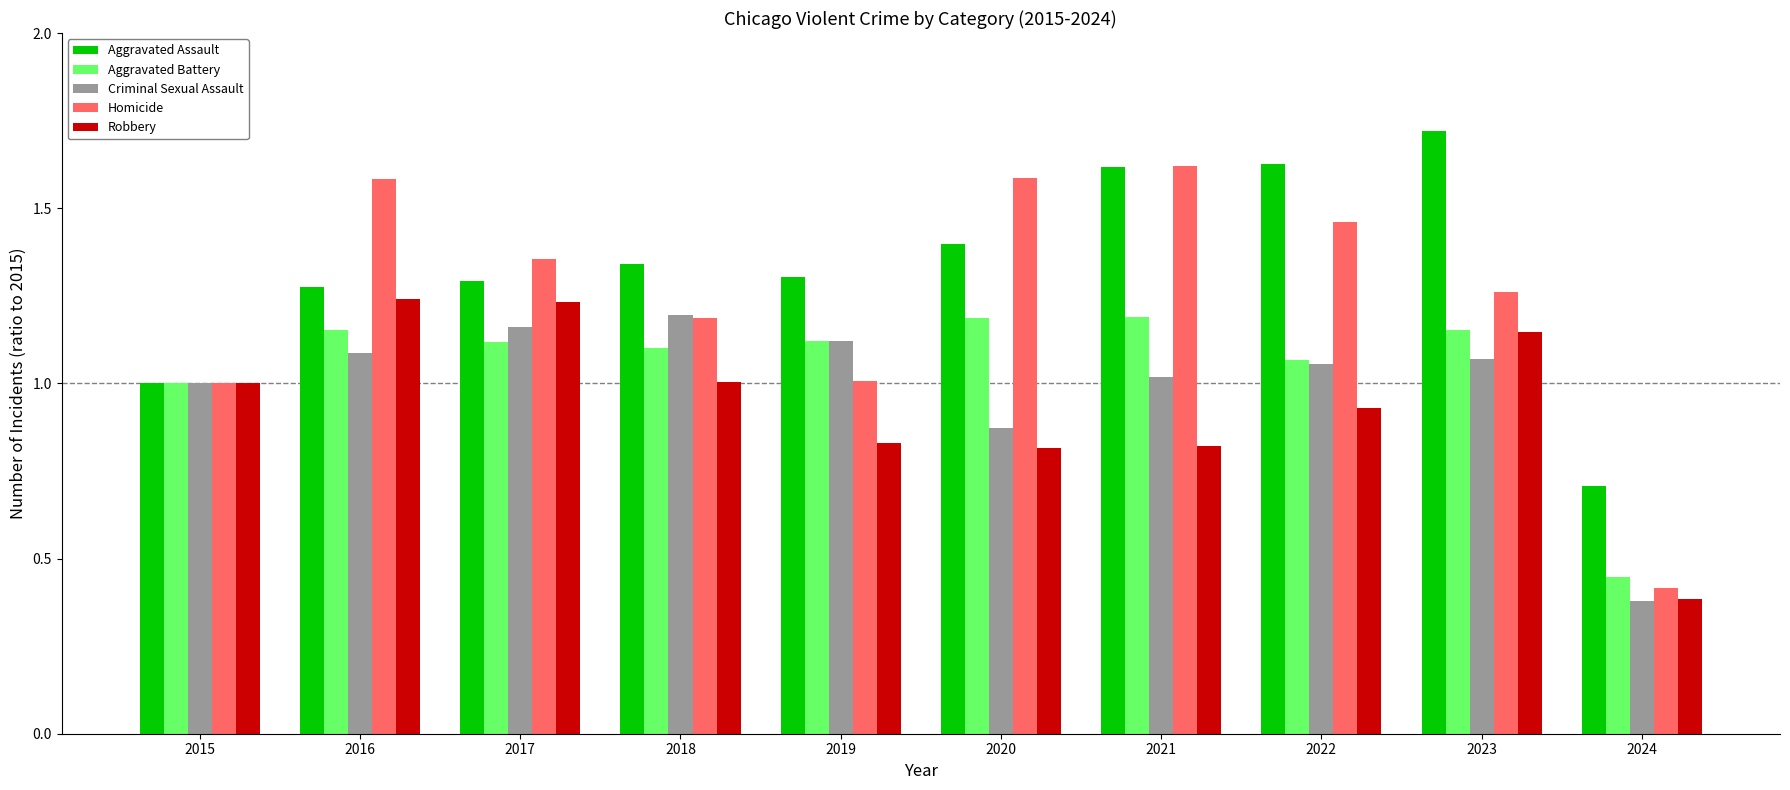

What is the difference between the highest and lowest values at 2023?

0.7